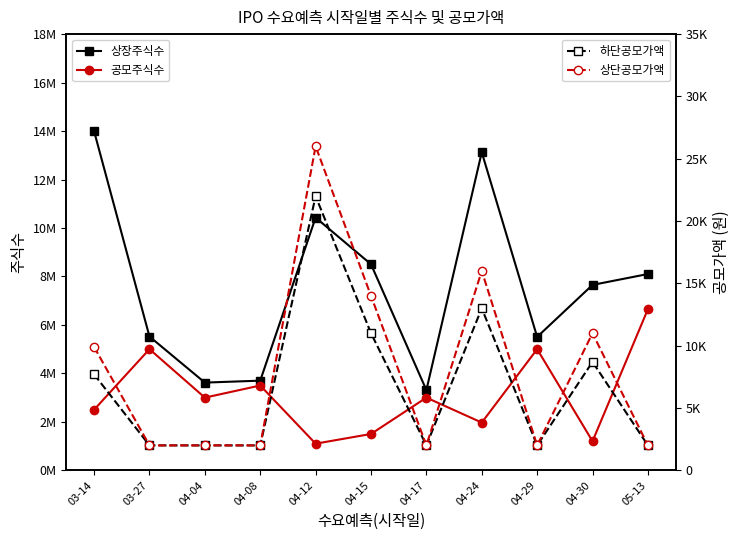

True or false: 공모주식수 has a value of 3500000 at 04-08.

True